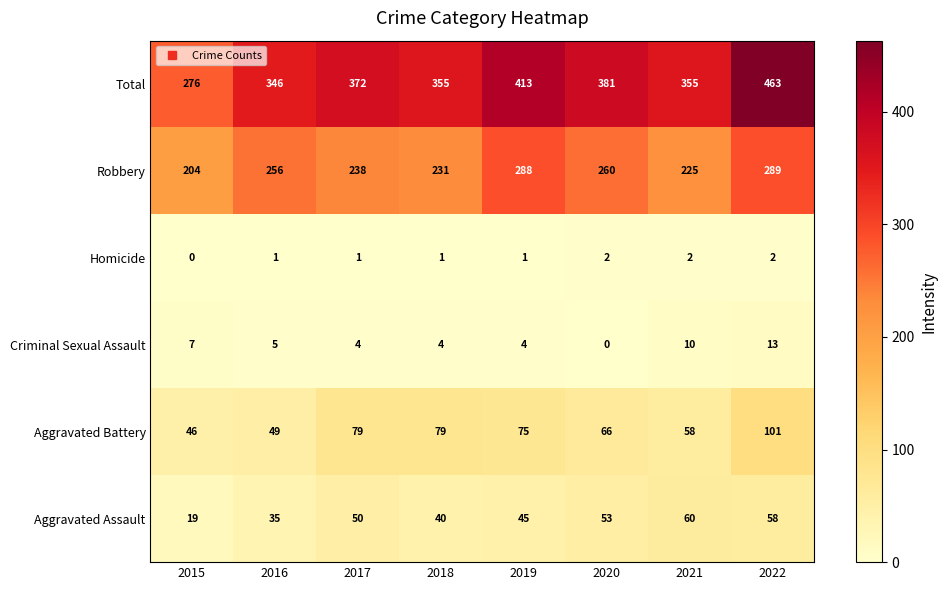

Which series has the widest spread of values?

Total